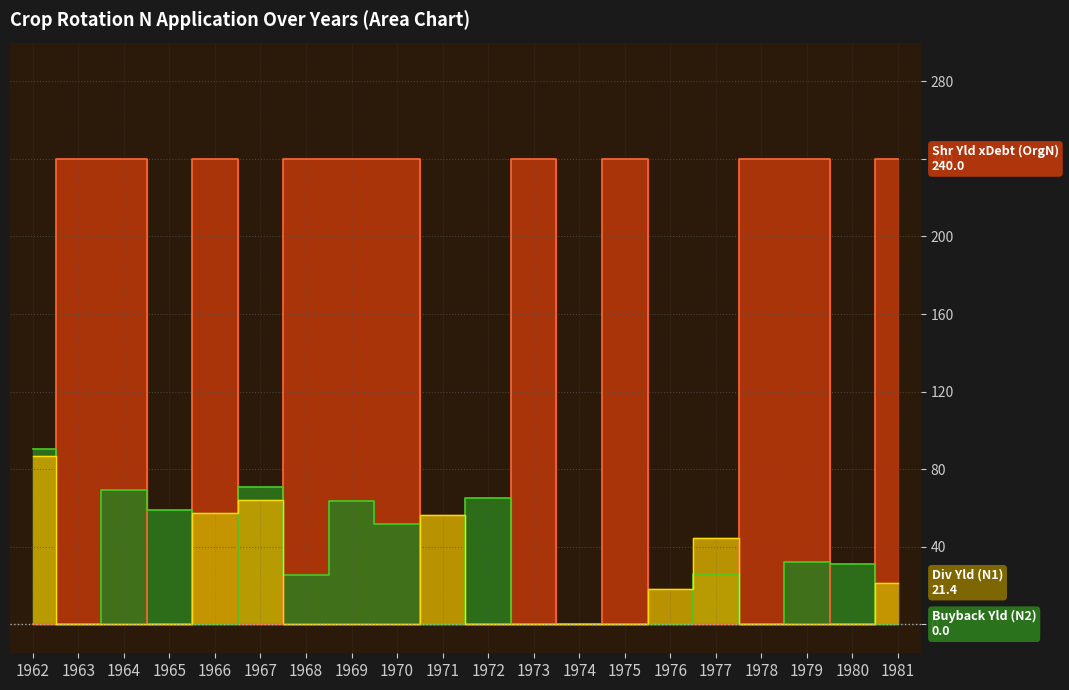

Between 1966 and 1971, which series saw the biggest shift?

Shr Yld xDebt (OrgN)